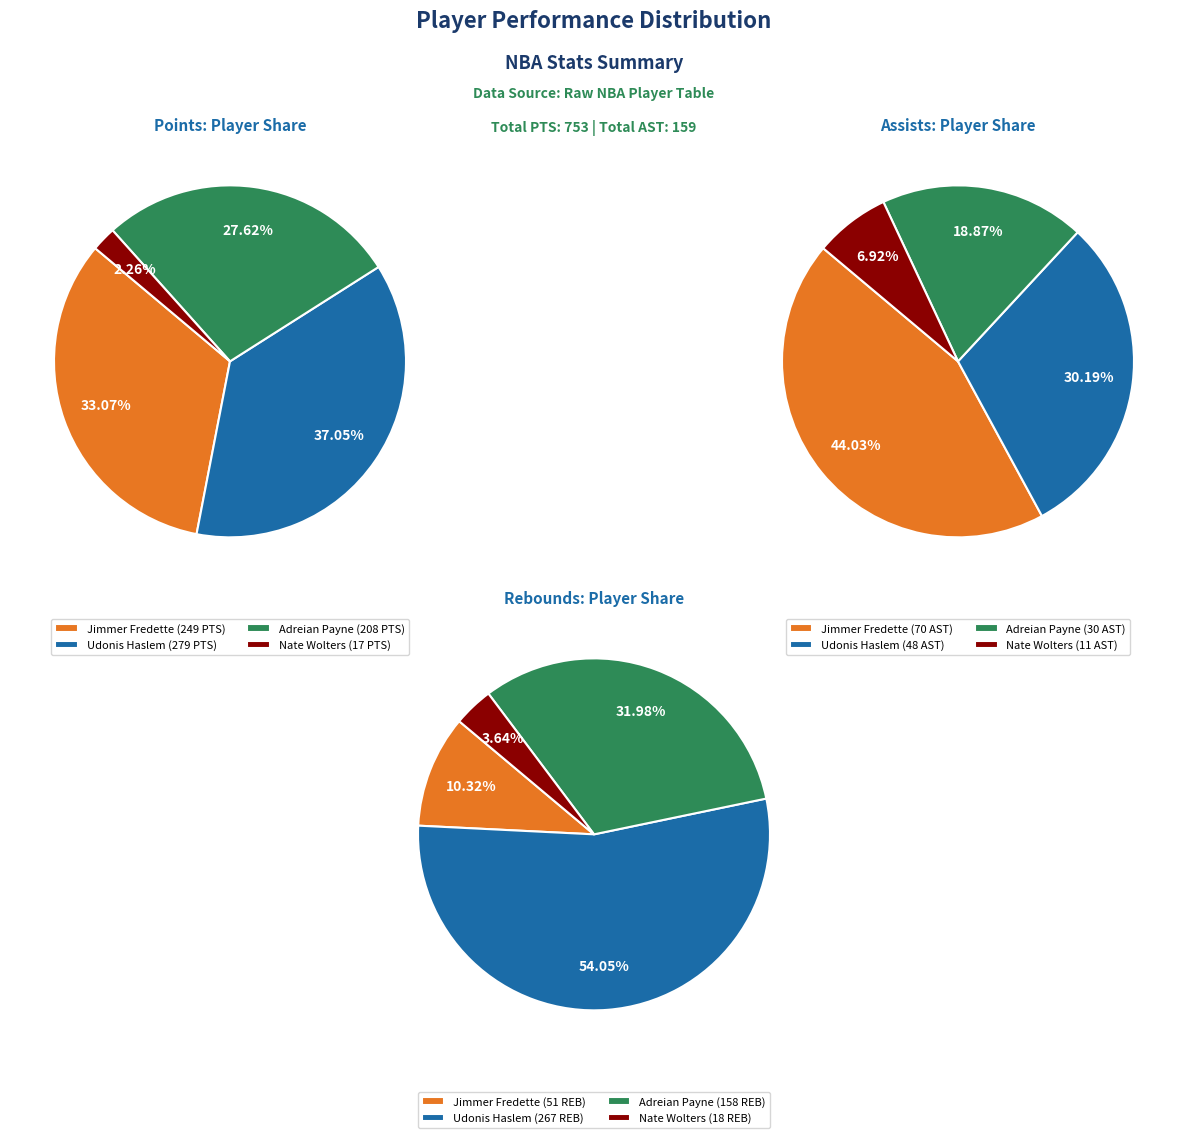

Which series has the widest spread of values?

sum(PTS)